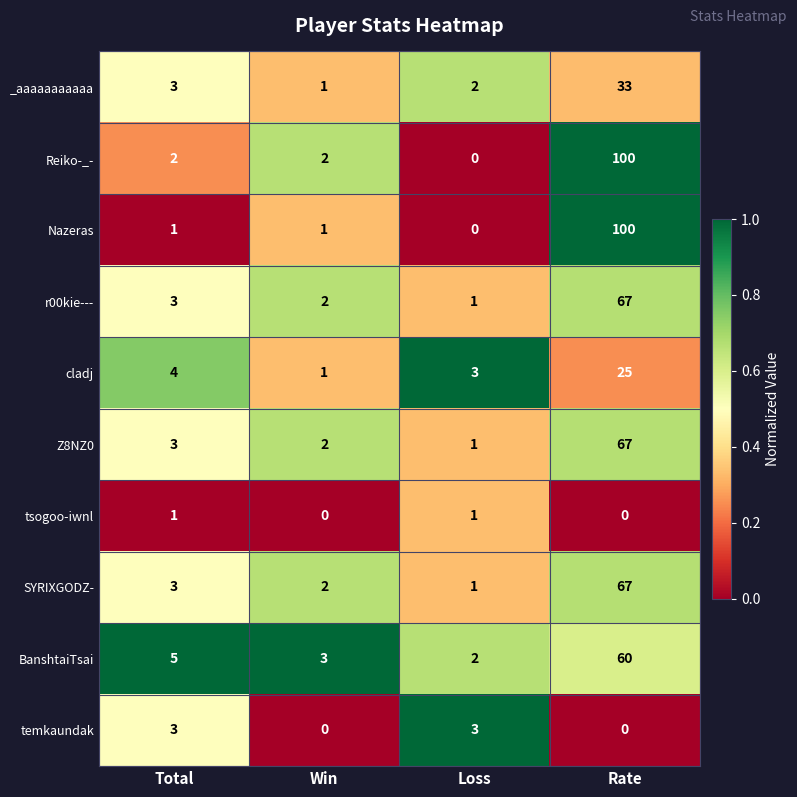

How many distinct data groups are displayed?

10